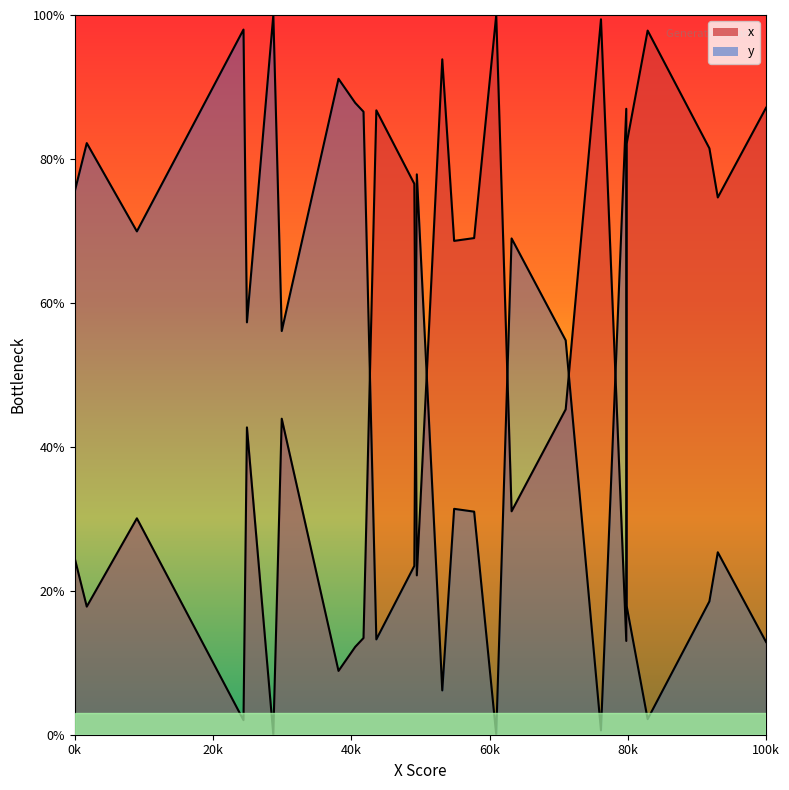

In x_line, how many points are lower than both neighbors (excluding endpoints)?

8